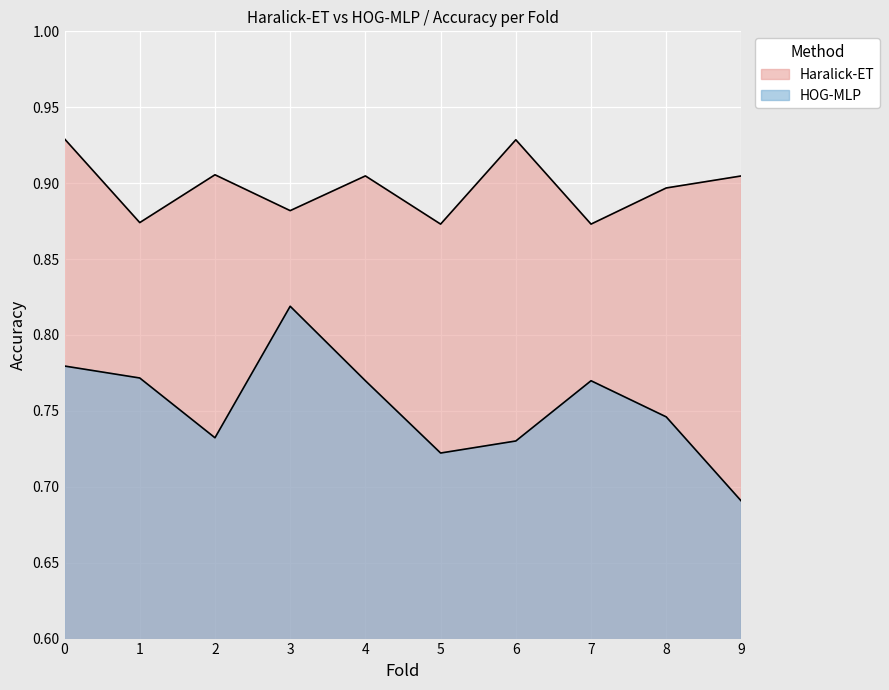

True or false: HOG-MLP has a value of 1.1 at 2.

False